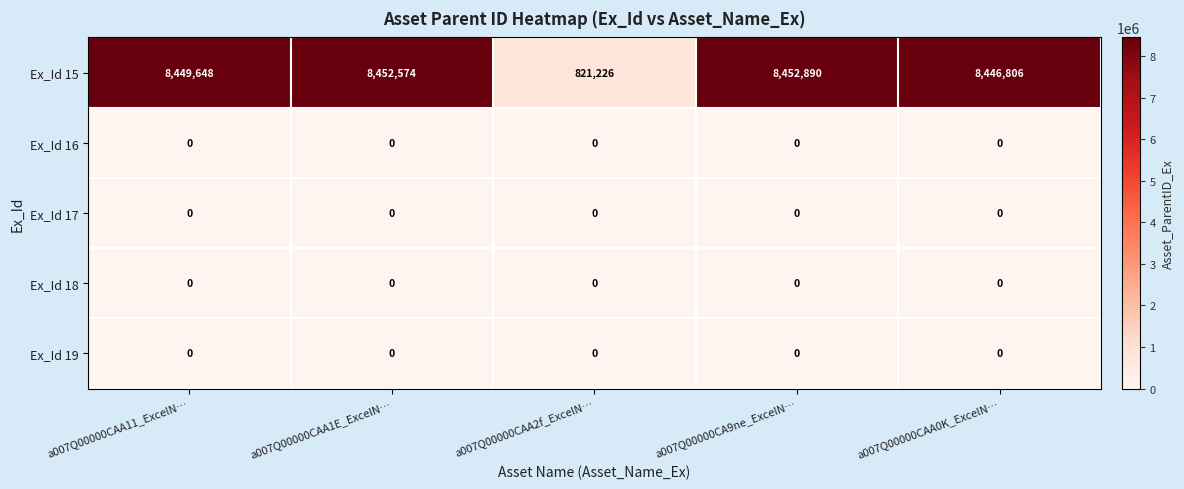

At which category is the sum across all series the highest?

a007Q00000CA9ne_ExcelN…